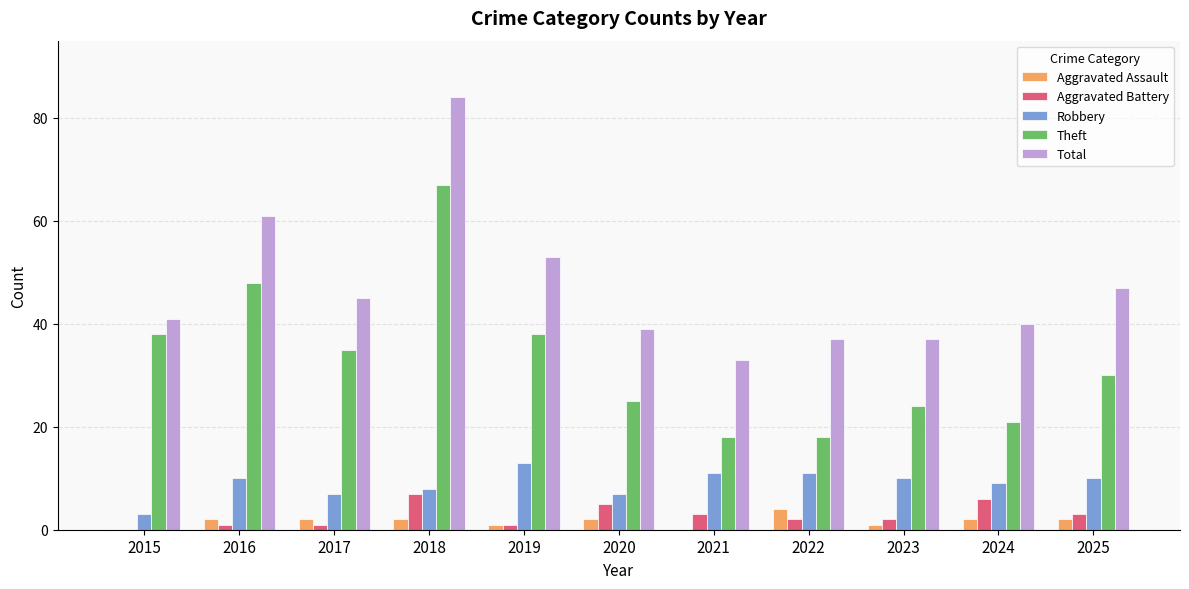

Reading left to right, transcribe all the data shown in this chart.

Aggravated Assault: 2015=0	2016=2	2017=2	2018=2	2019=1	2020=2	2021=0	2022=4	2023=1	2024=2	2025=2
Aggravated Battery: 2015=0	2016=1	2017=1	2018=7	2019=1	2020=5	2021=3	2022=2	2023=2	2024=6	2025=3
Robbery: 2015=3	2016=10	2017=7	2018=8	2019=13	2020=7	2021=11	2022=11	2023=10	2024=9	2025=10
Theft: 2015=38	2016=48	2017=35	2018=67	2019=38	2020=25	2021=18	2022=18	2023=24	2024=21	2025=30
Total: 2015=41	2016=61	2017=45	2018=84	2019=53	2020=39	2021=33	2022=37	2023=37	2024=40	2025=47